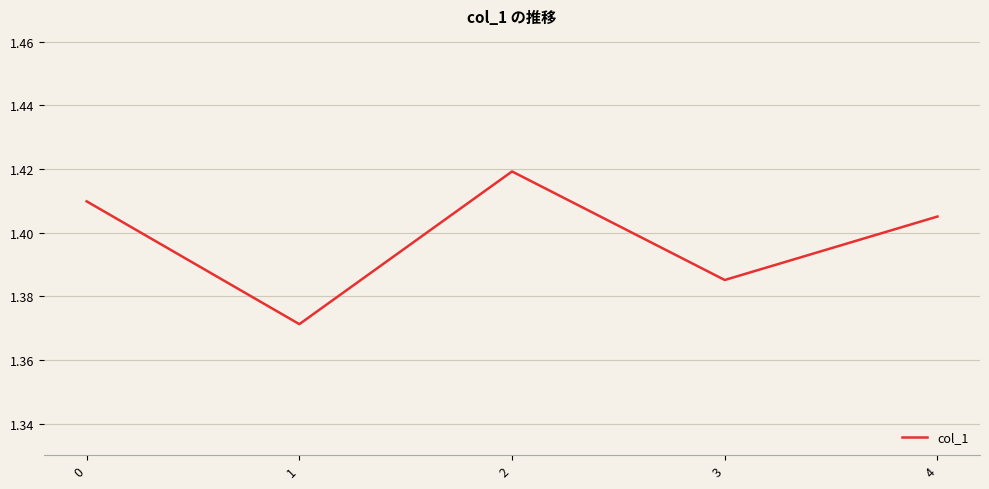

True or false: the data has more than 1 interior local peaks.

False